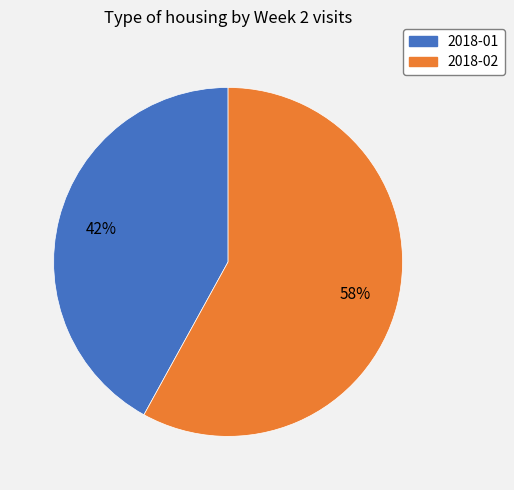

To the nearest percent, what percentage of the pie is 2018-02?

58%